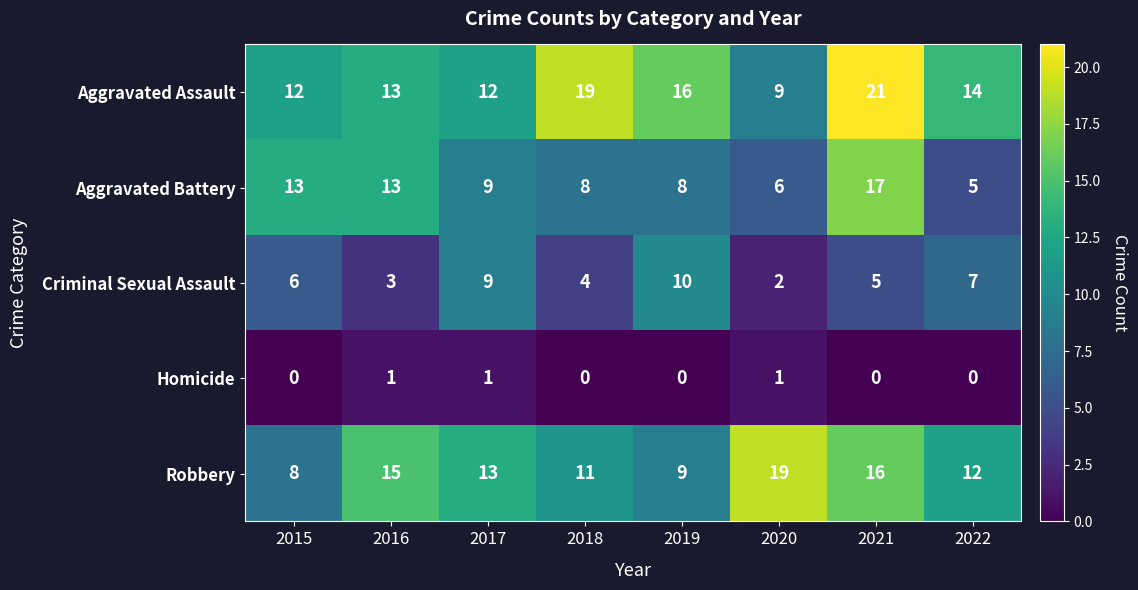

List the labels in order of Robbery value, largest first.

2020, 2021, 2016, 2017, 2022, 2018, 2019, 2015